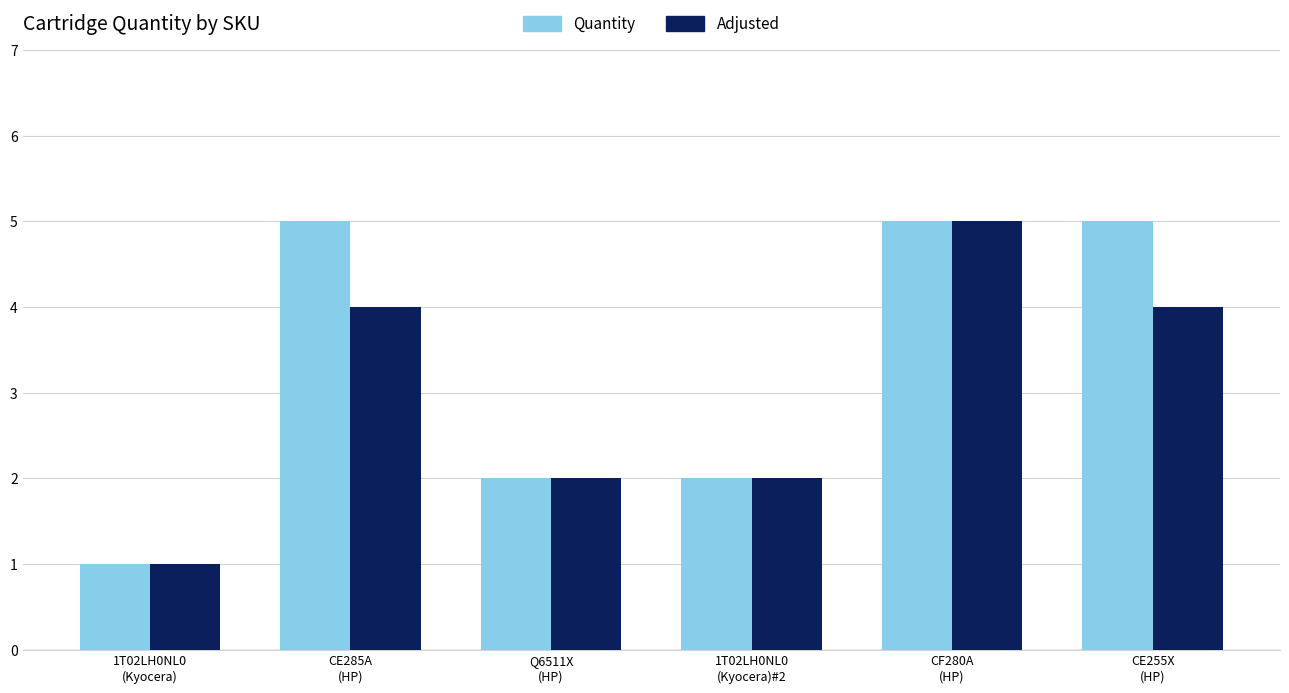

What is the minimum value for Adjusted?

1